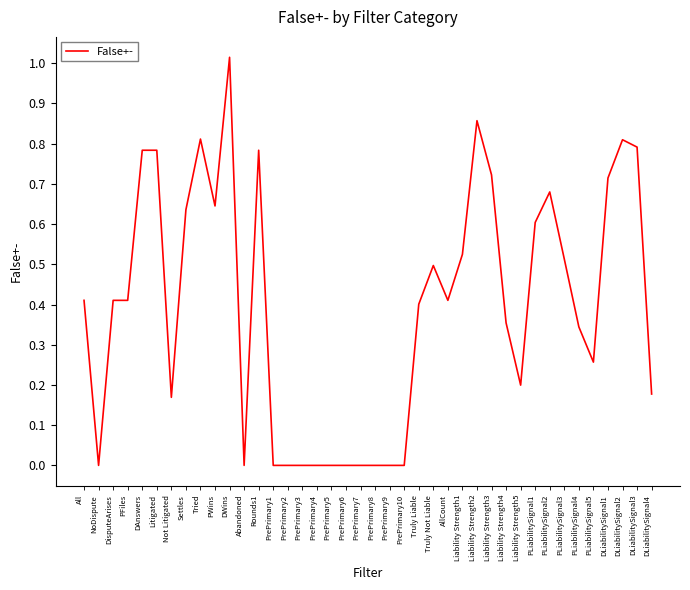

True or false: the data shows 0.4 at PFiles.

True